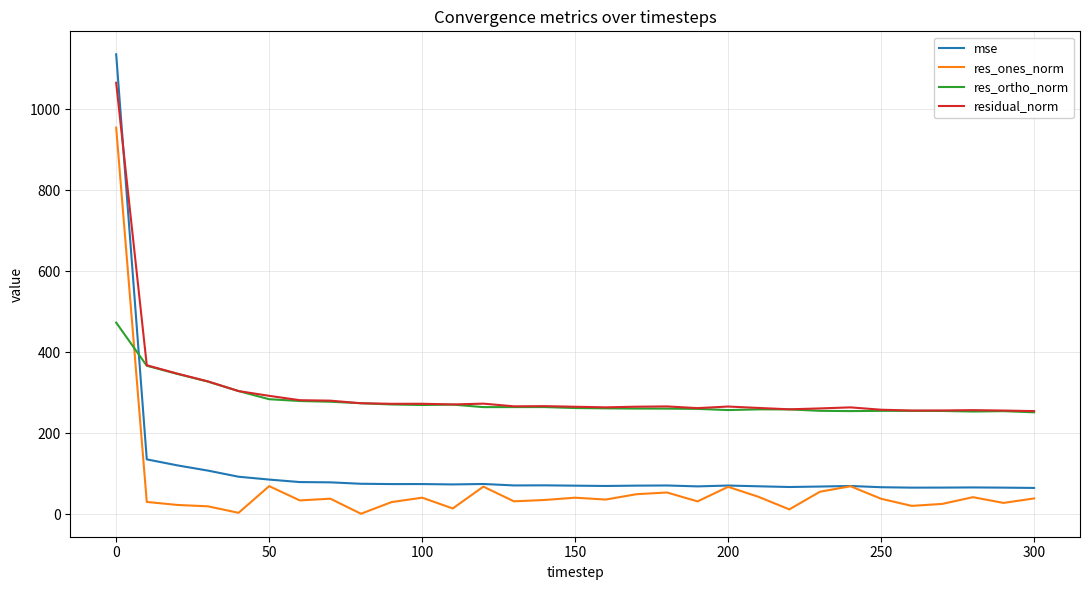

Rank the series by their maximum value, from lowest to highest.

res_ortho_norm, res_ones_norm, residual_norm, mse